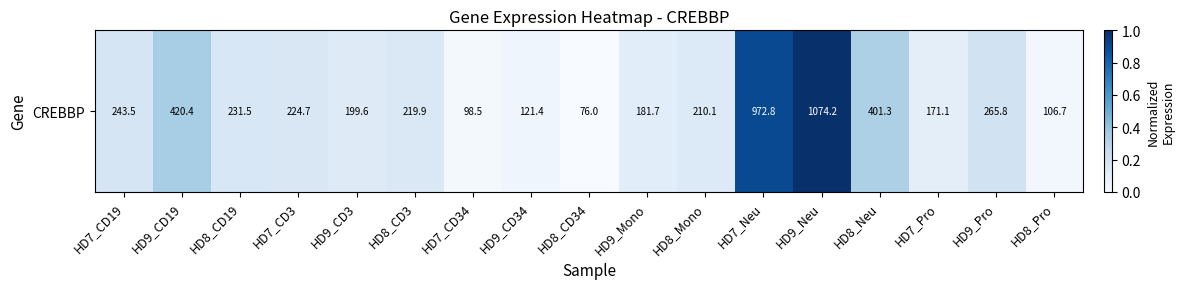

What is the sum of the values at HD8_CD3 and HD9_CD3?

0.3